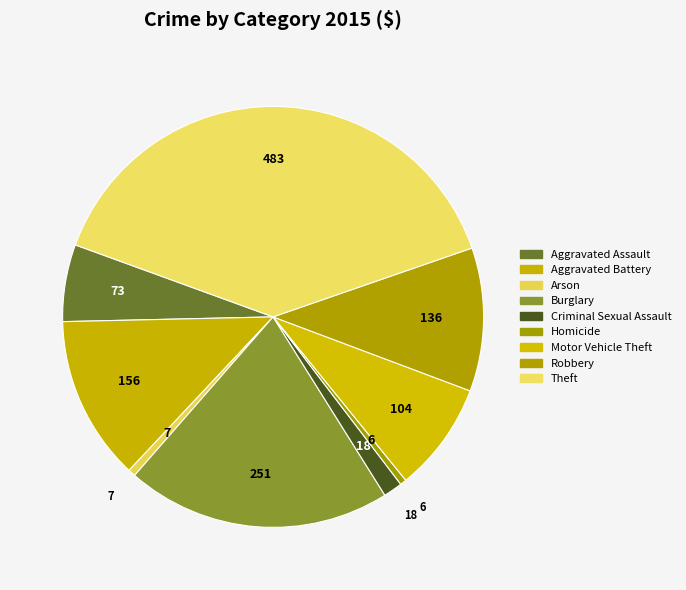

What is the largest slice in the pie chart?

Theft